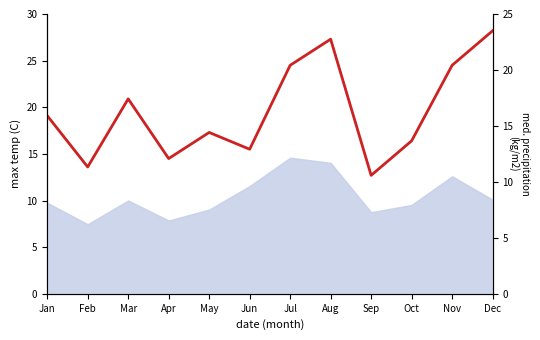

At which label does the data first exceed 19?

Jan